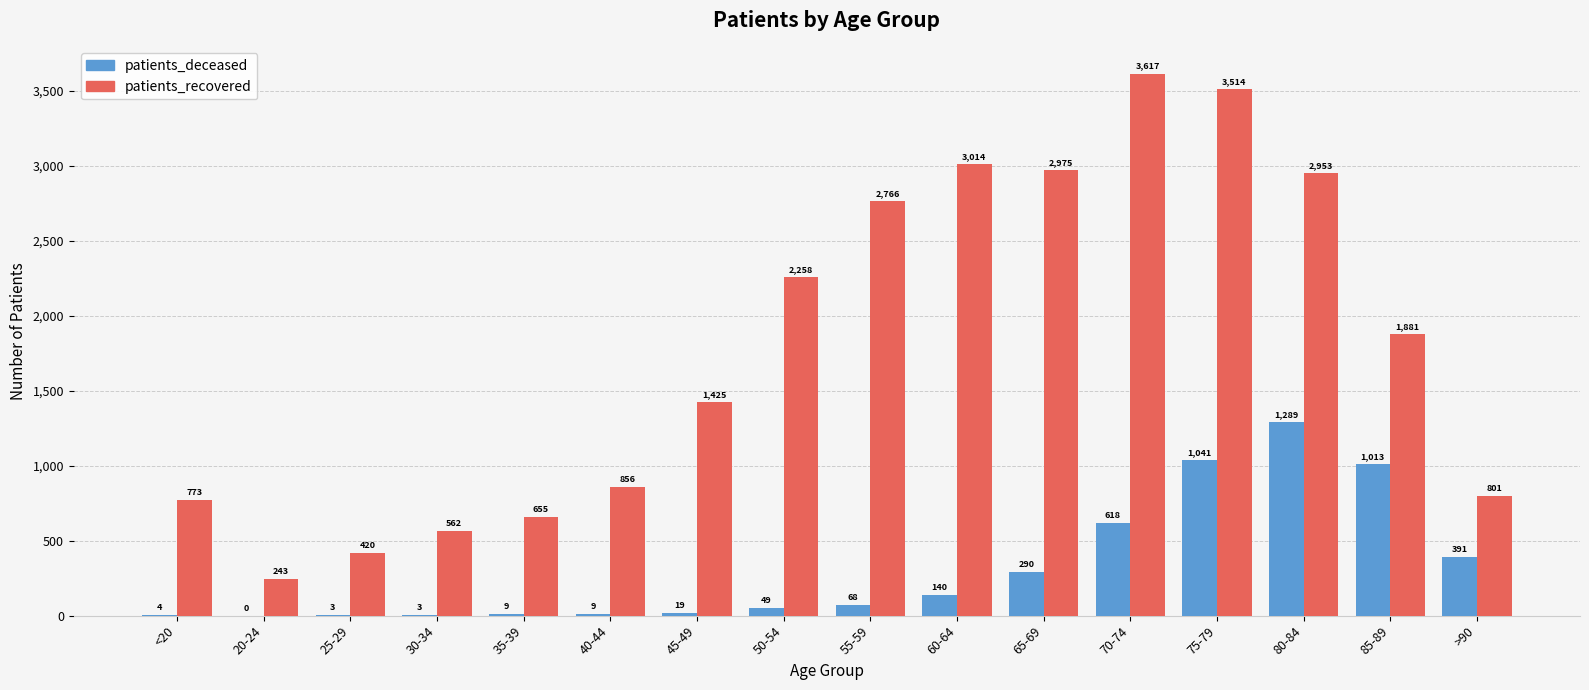

True or false: patients_deceased has a value of 19 at 45-49.

True